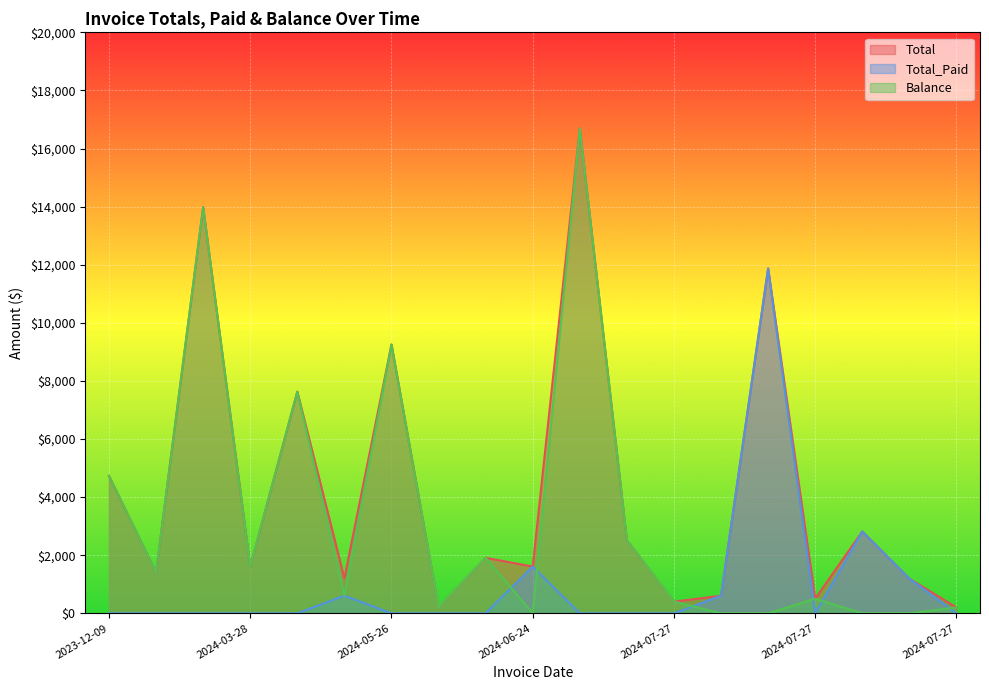

How many lines are shown in the chart?

3